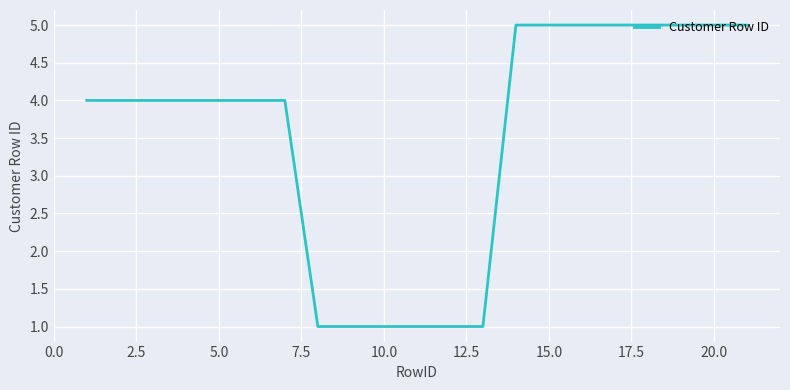

What is the greatest value displayed?

5